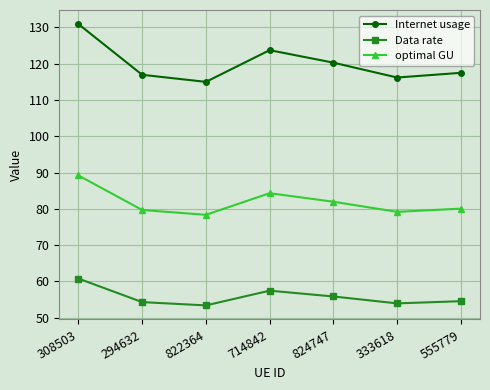

Which series has the largest range (max minus min)?

Internet usage